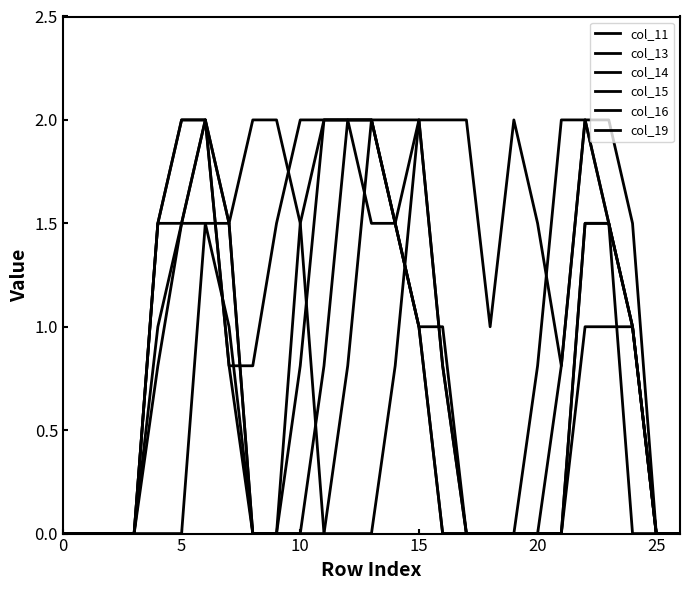

Is this an area chart (filled region under the line)?

No